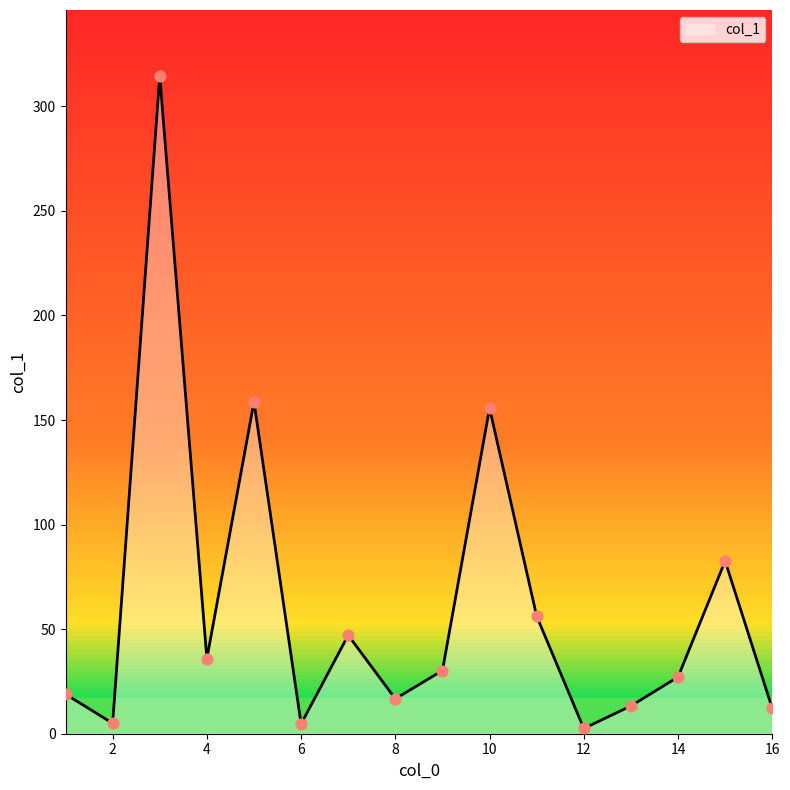

Which has a higher value, 14 or 10?

10